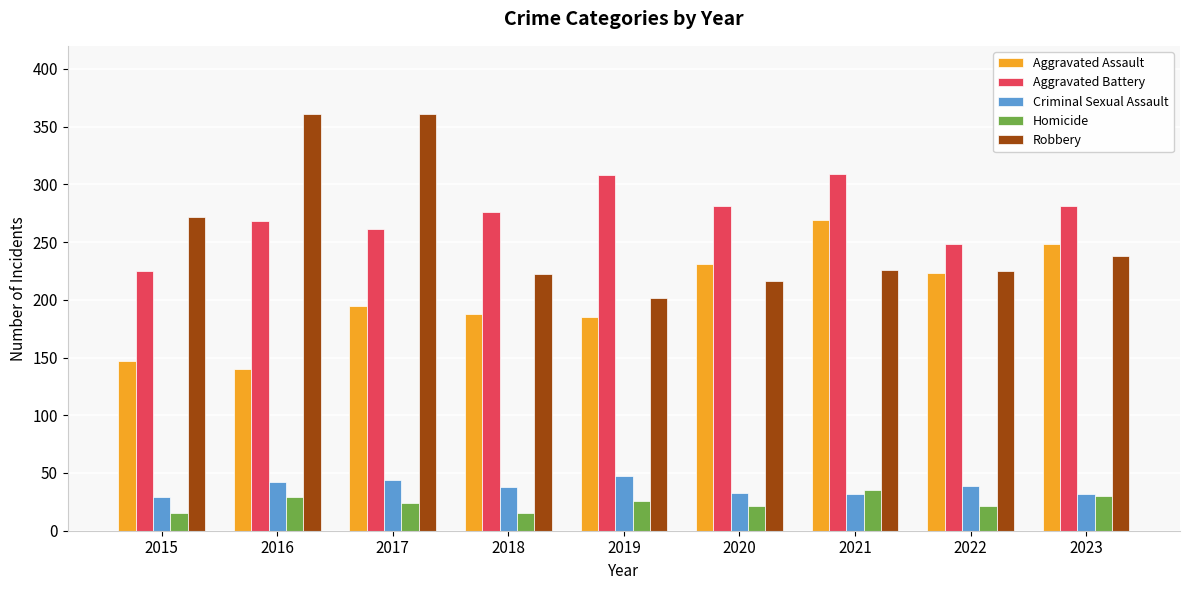

What is the difference between the maximum and minimum values in the Aggravated Battery series?

84